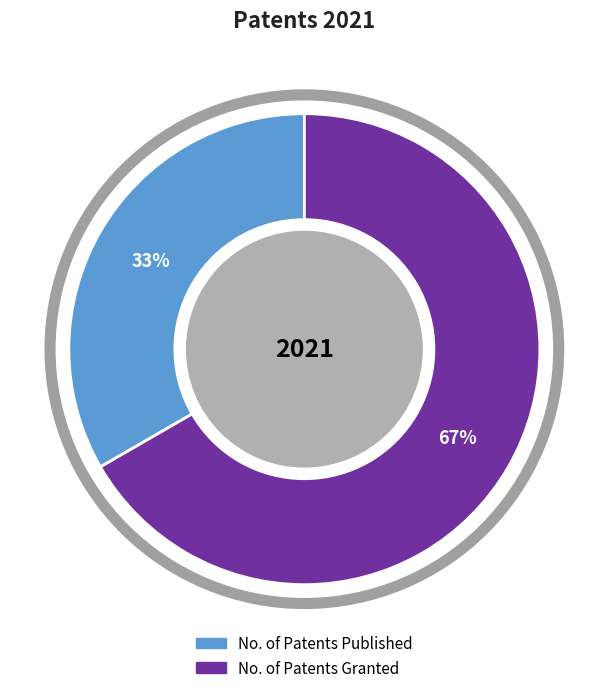

Which slice is the largest?

No. of Patents Granted